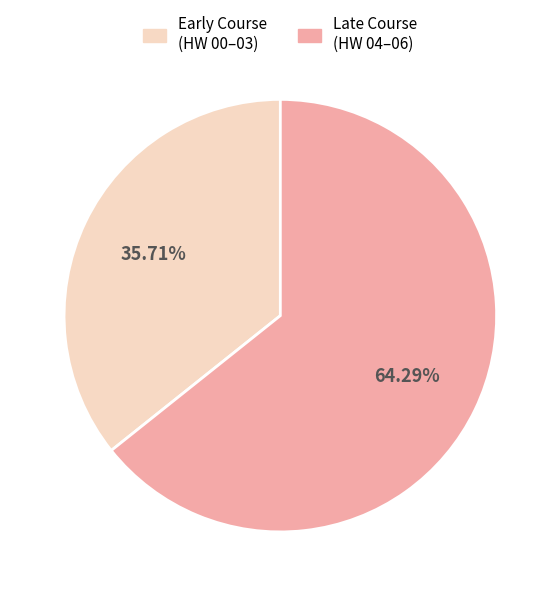

How many slices are in this pie chart?

2